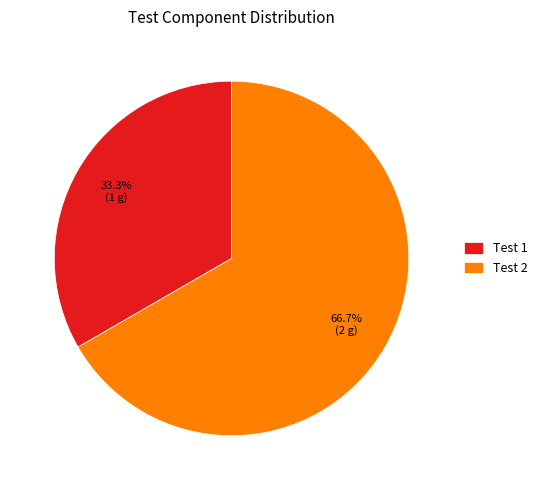

Rank the categories by value from highest to lowest.

Test 2, Test 1